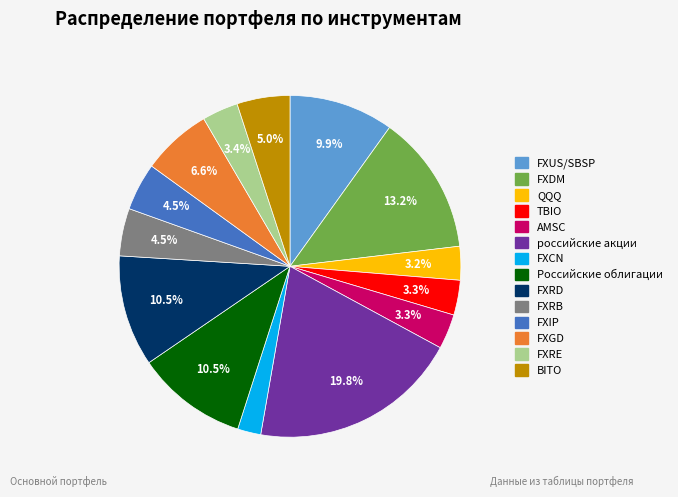

Which has a higher value, TBIO or FXIP?

FXIP